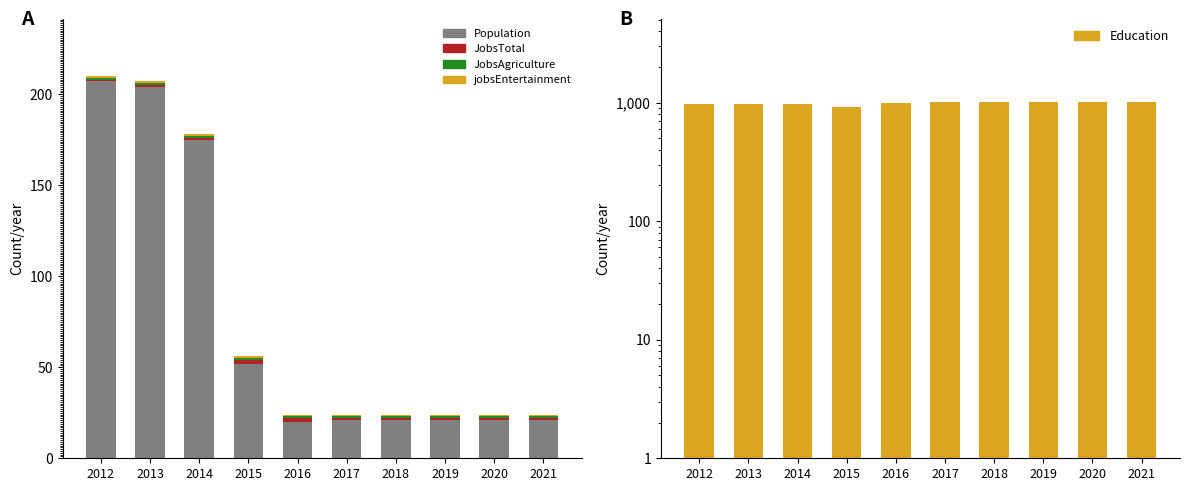

At how many categories does at least one series exceed 321?

10